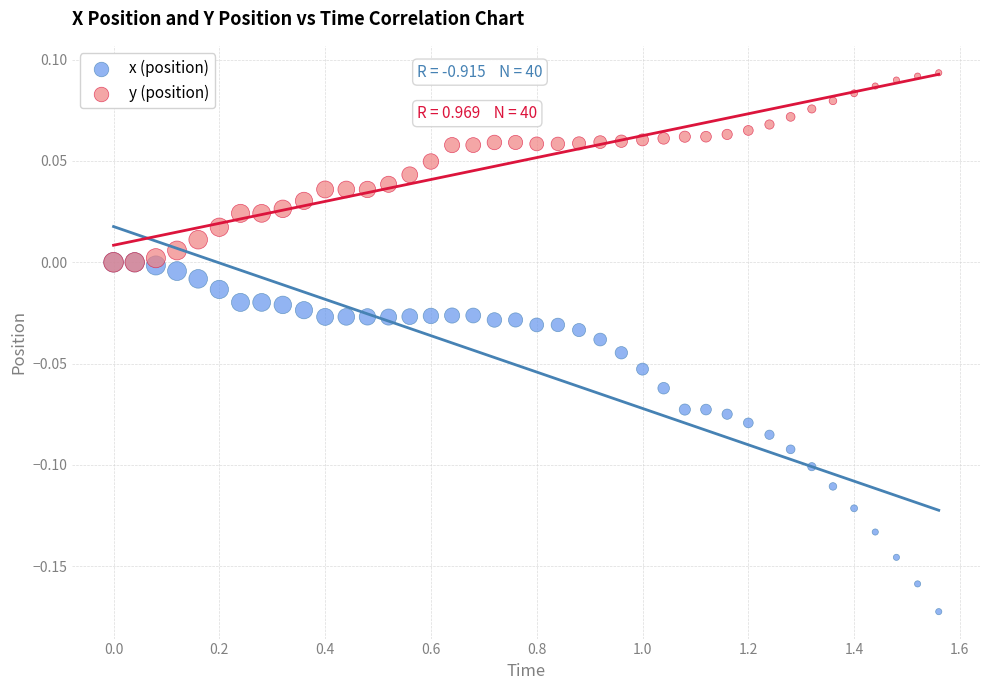

What are all the series names shown in the legend?

x (position), y (position)